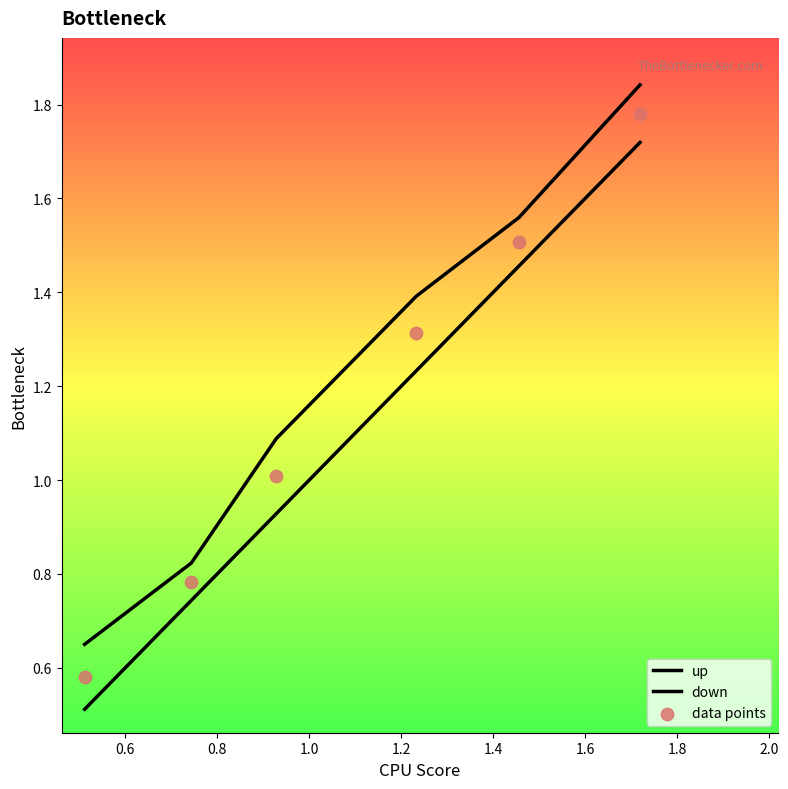

What are all the series names shown in the legend?

up, down, data points